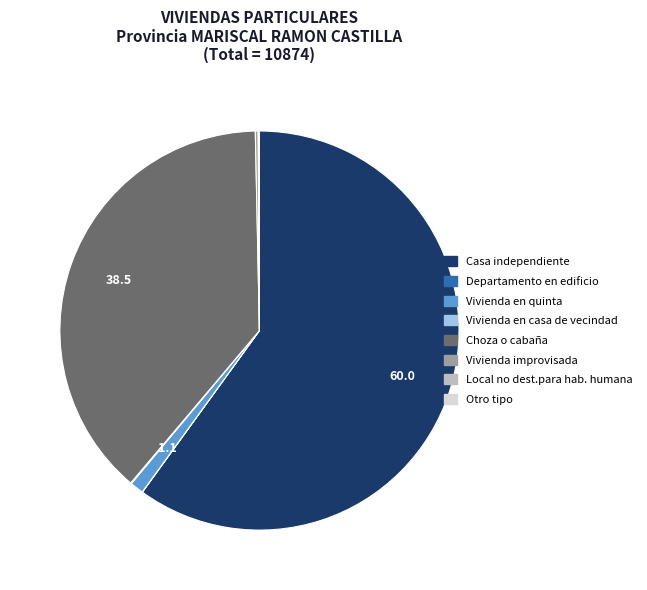

Which category has the biggest portion of the pie?

Casa independiente